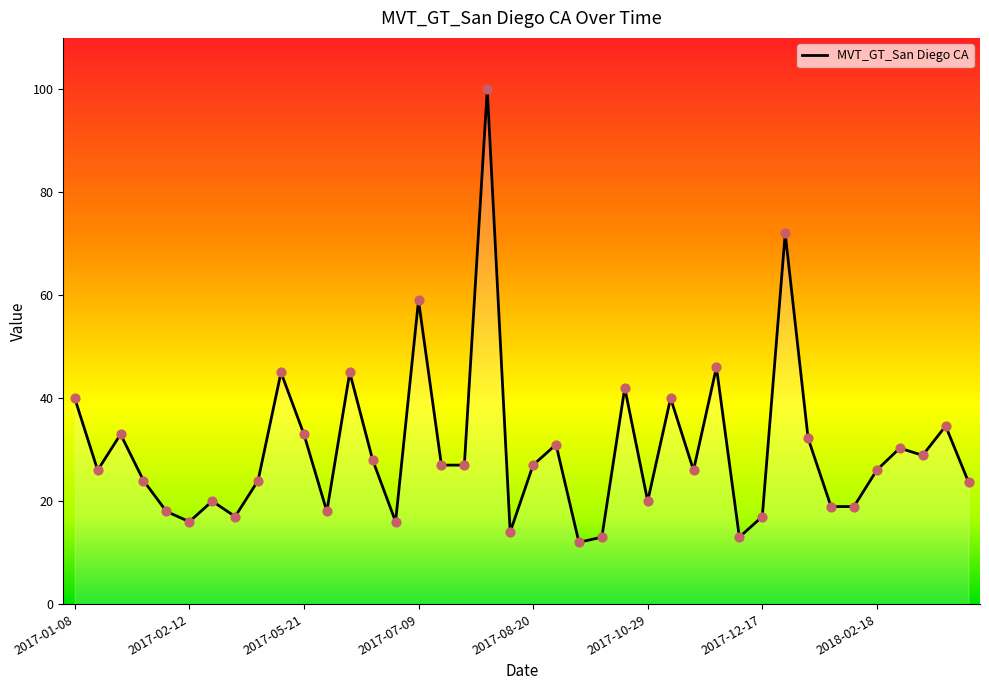

What is the smallest value displayed?

12.0